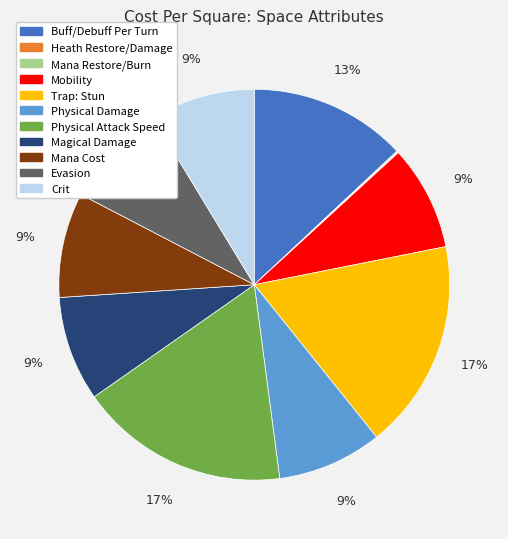

To the nearest percent, what is the combined percentage of Evasion and Physical Attack Speed?

26%